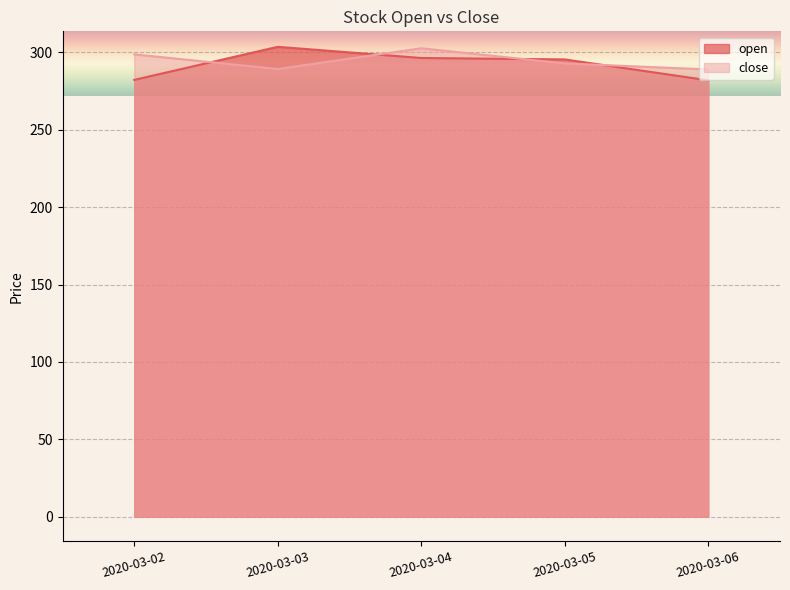

True or false: open and close cross at least once.

True